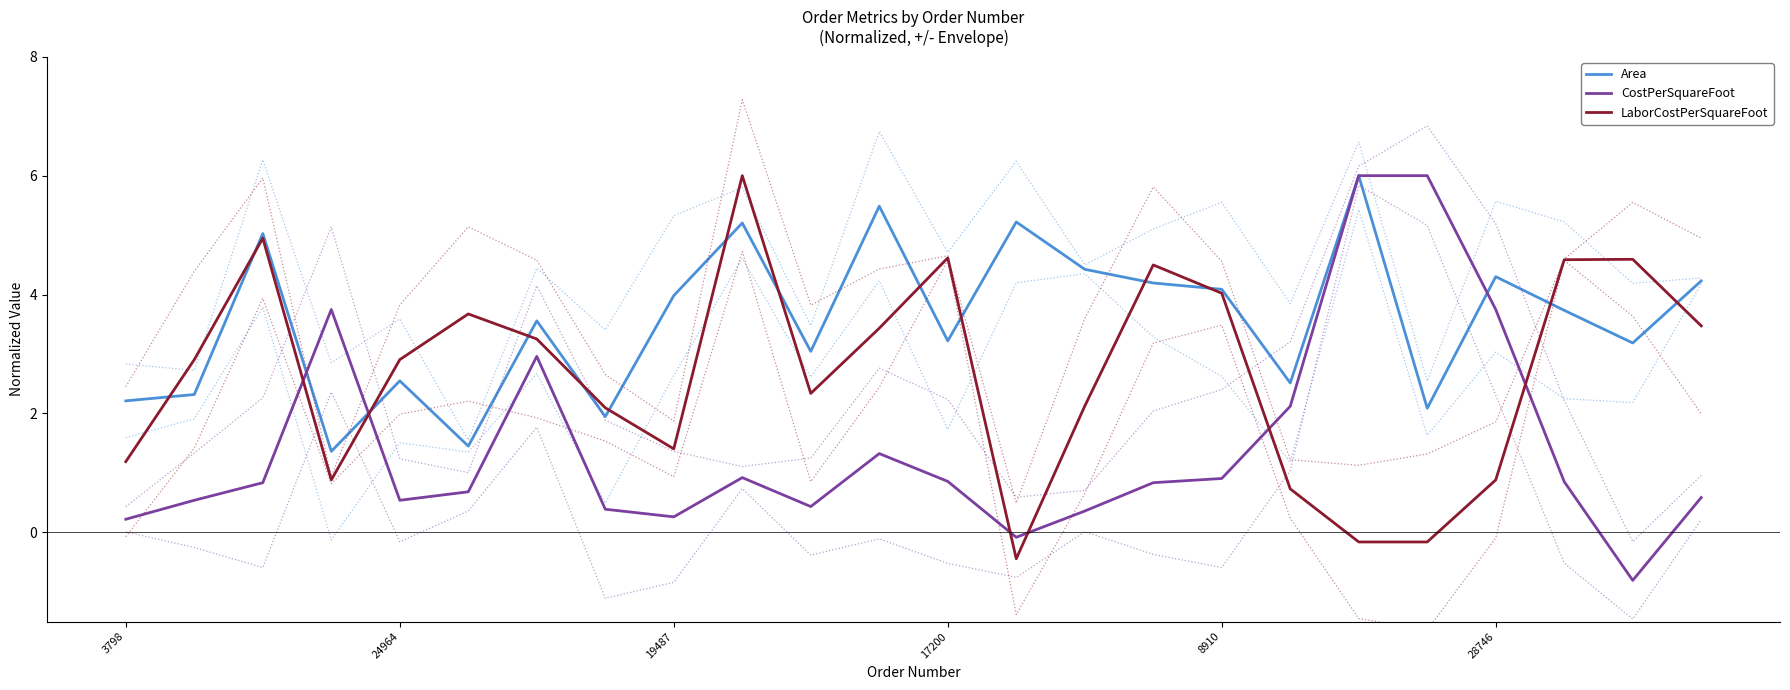

Is the value of Area at 15 greater than the value of CostPerSquareFoot at 13?

Yes